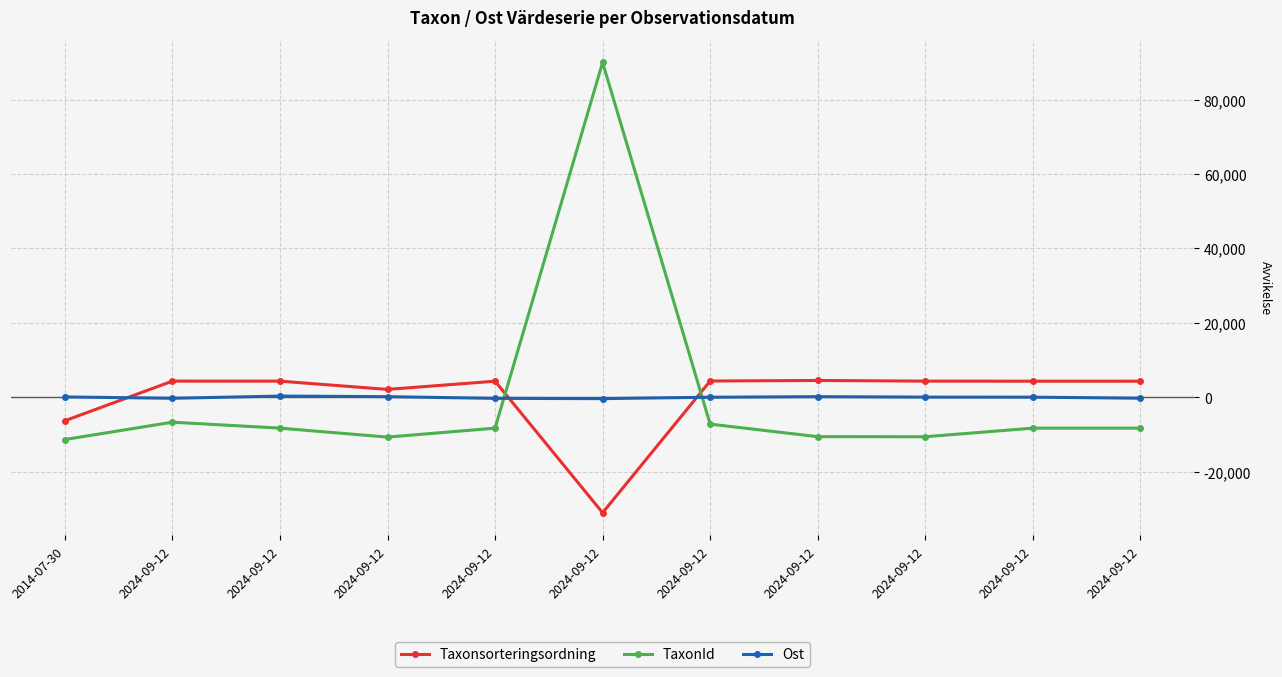

What are all the series names shown in the legend?

Taxonsorteringsordning, TaxonId, Ost